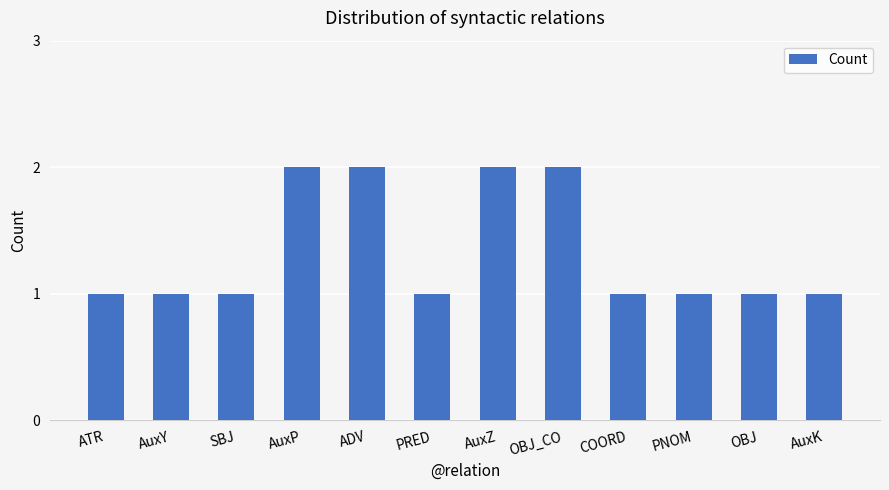

What is the label of the 7th bar from the right?

PRED